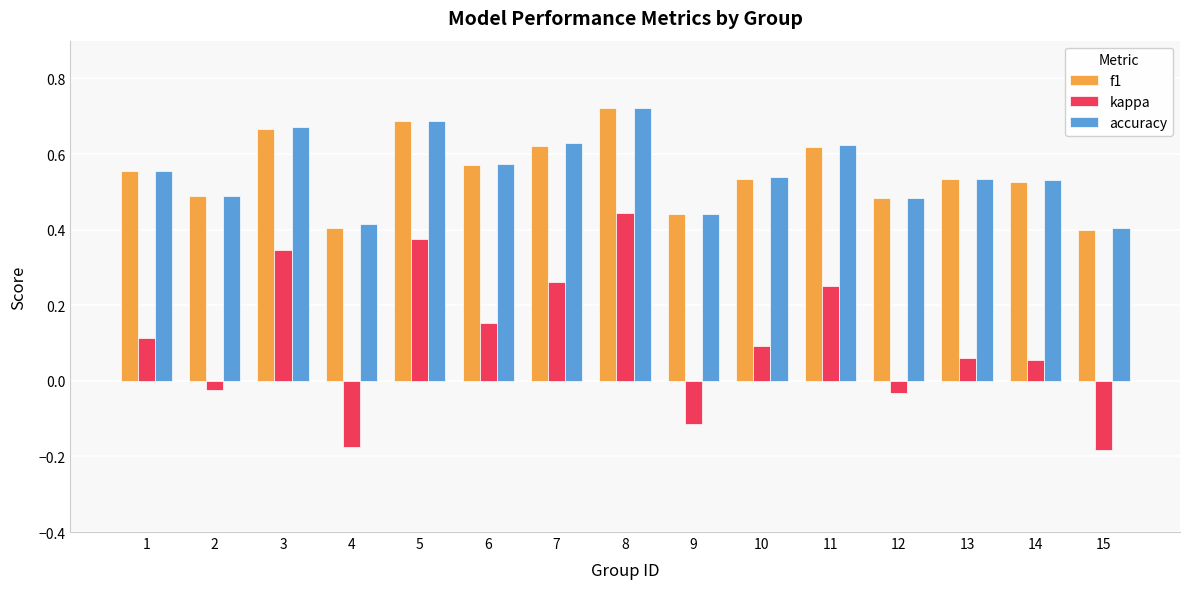

True or false: accuracy has a value of 0.8 at 14.

False